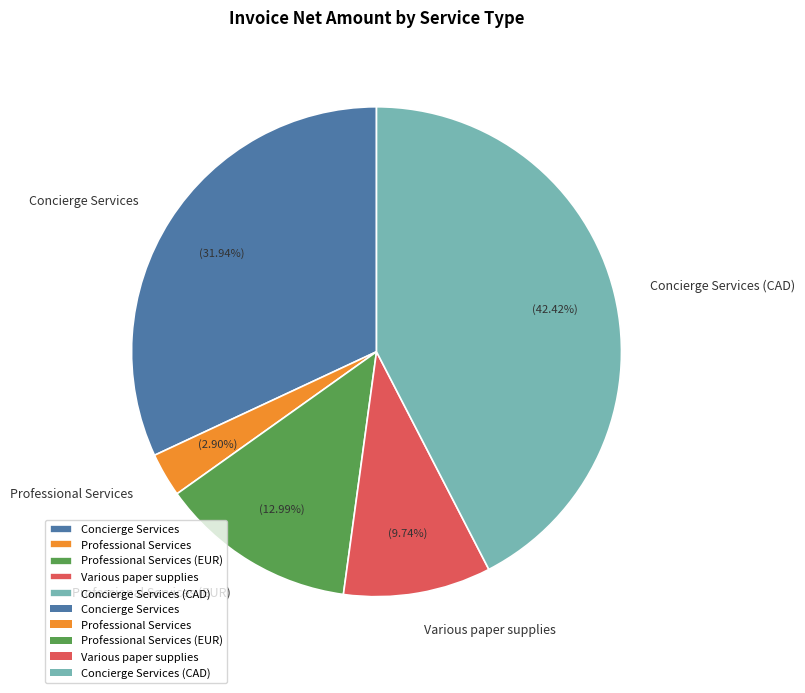

Which has a higher value, Various paper supplies or Professional Services?

Various paper supplies